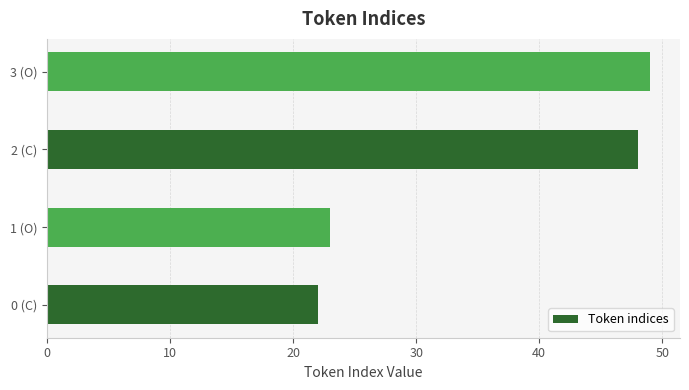

What is the ratio of the value at 3 (O) to the value at 2 (C)?

1.0